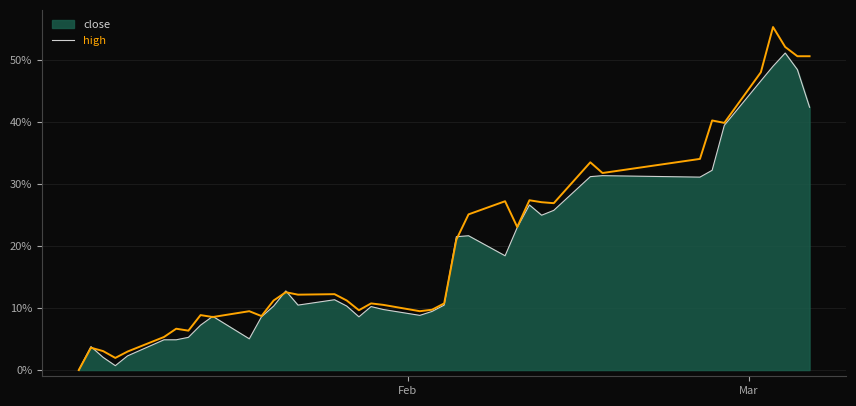

What is the highest value of the close series?

51.1